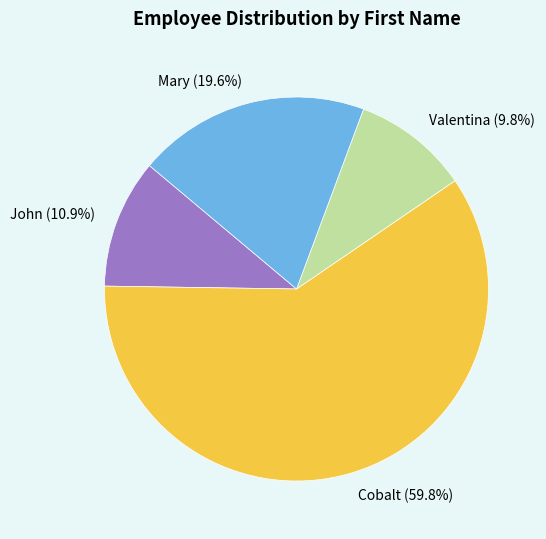

Between Valentina and Mary, which is larger?

Mary